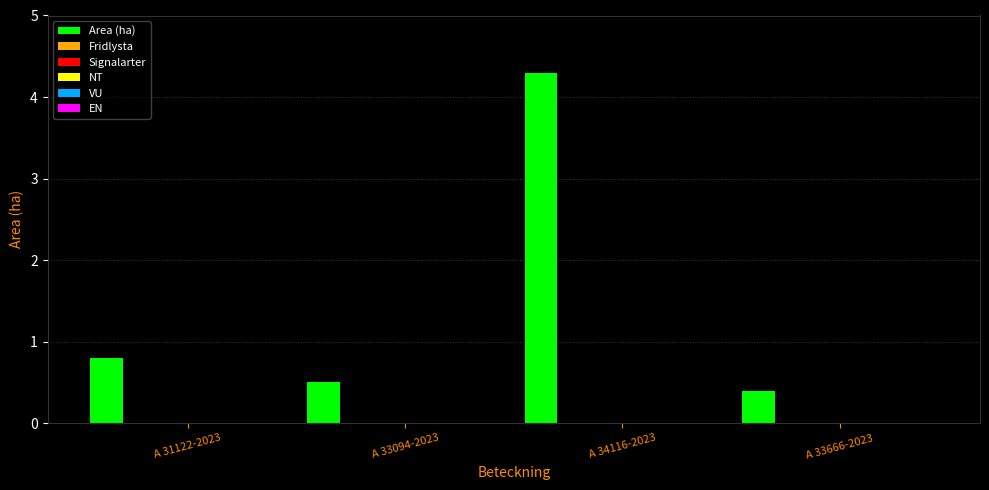

What is the difference between the second highest and second lowest values?

0.3